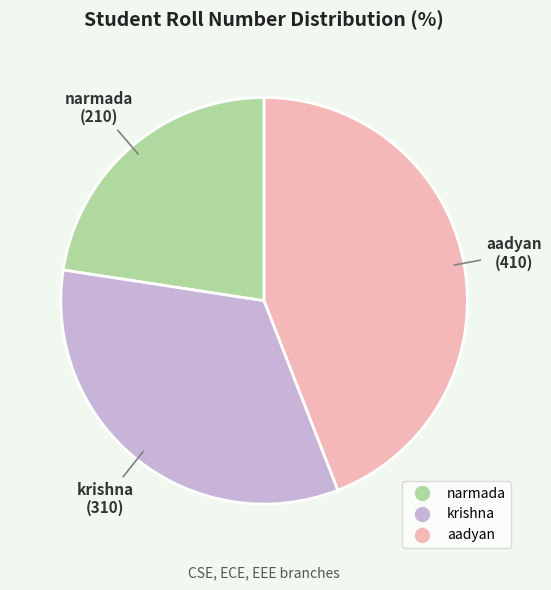

Count the number of slices in the pie.

3